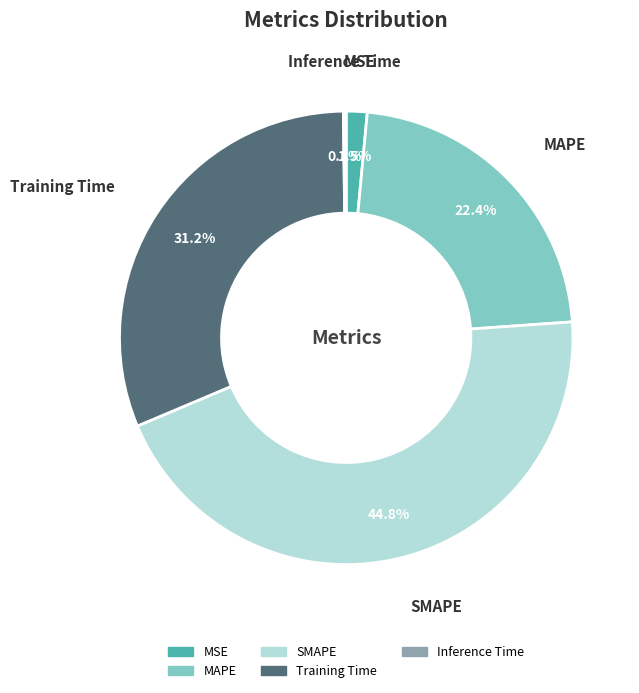

Which slice is the largest?

SMAPE